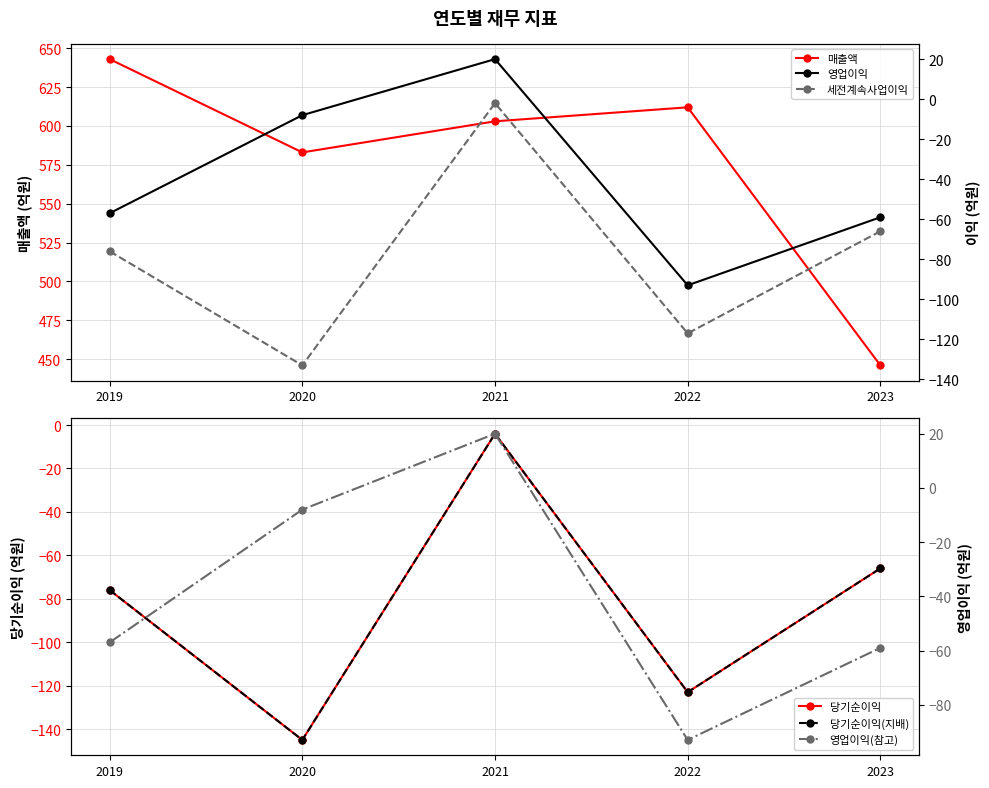

What is the difference between the maximum and second lowest values in the 세전계속사업이익 series?

115